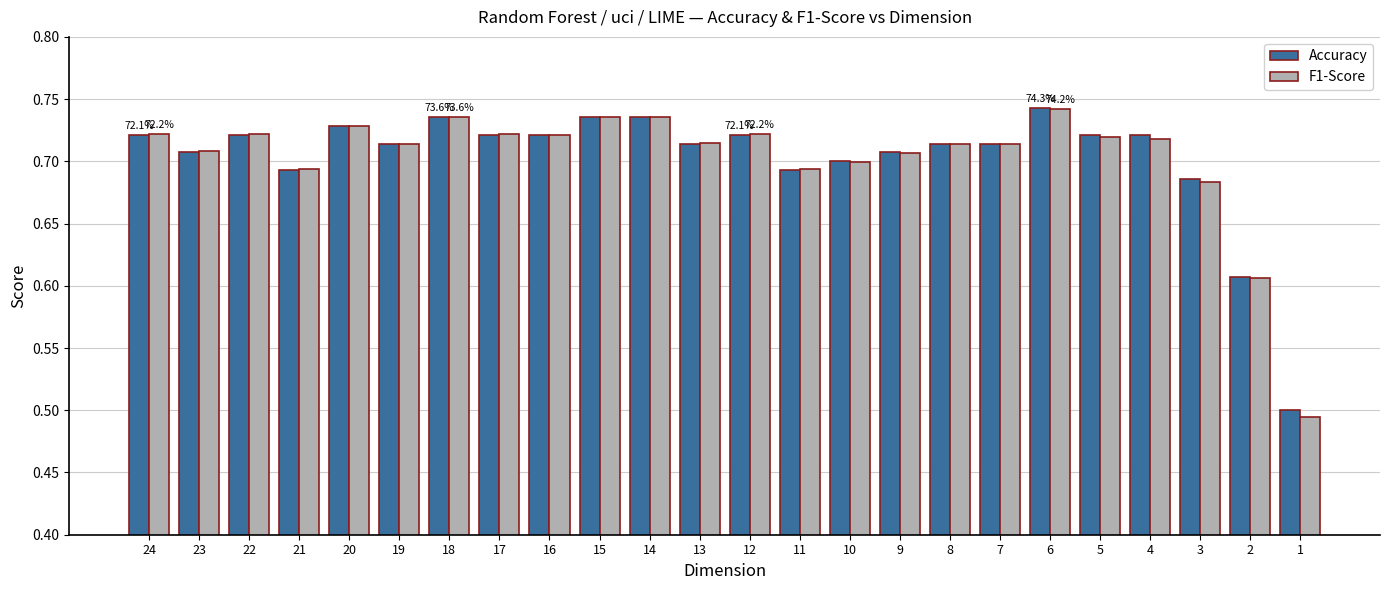

How many series are shown in this chart?

2